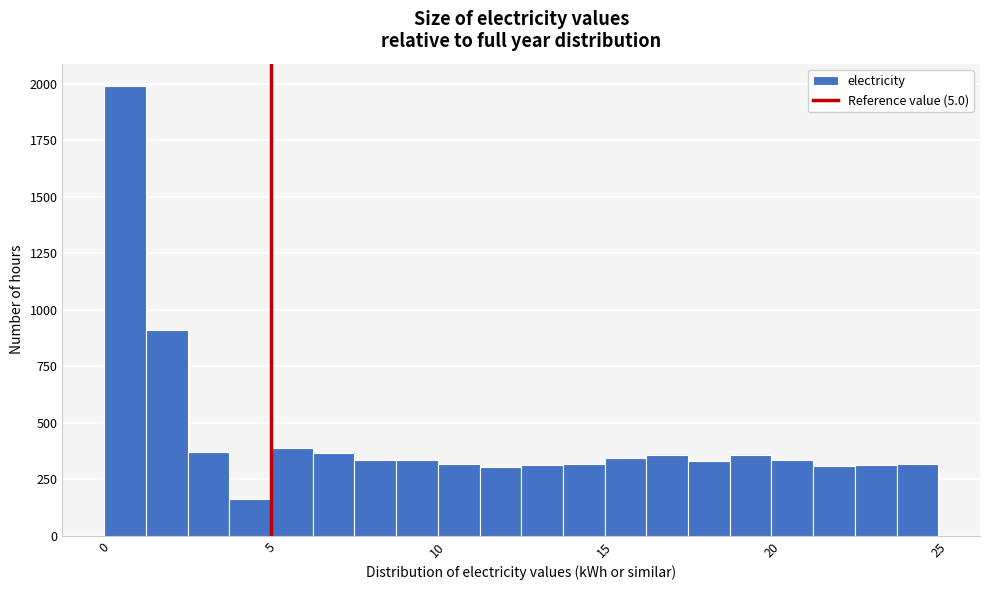

Around what value on the x-axis is the tallest bar? Give the approximate position of its centre, as read against the axis.

0.5